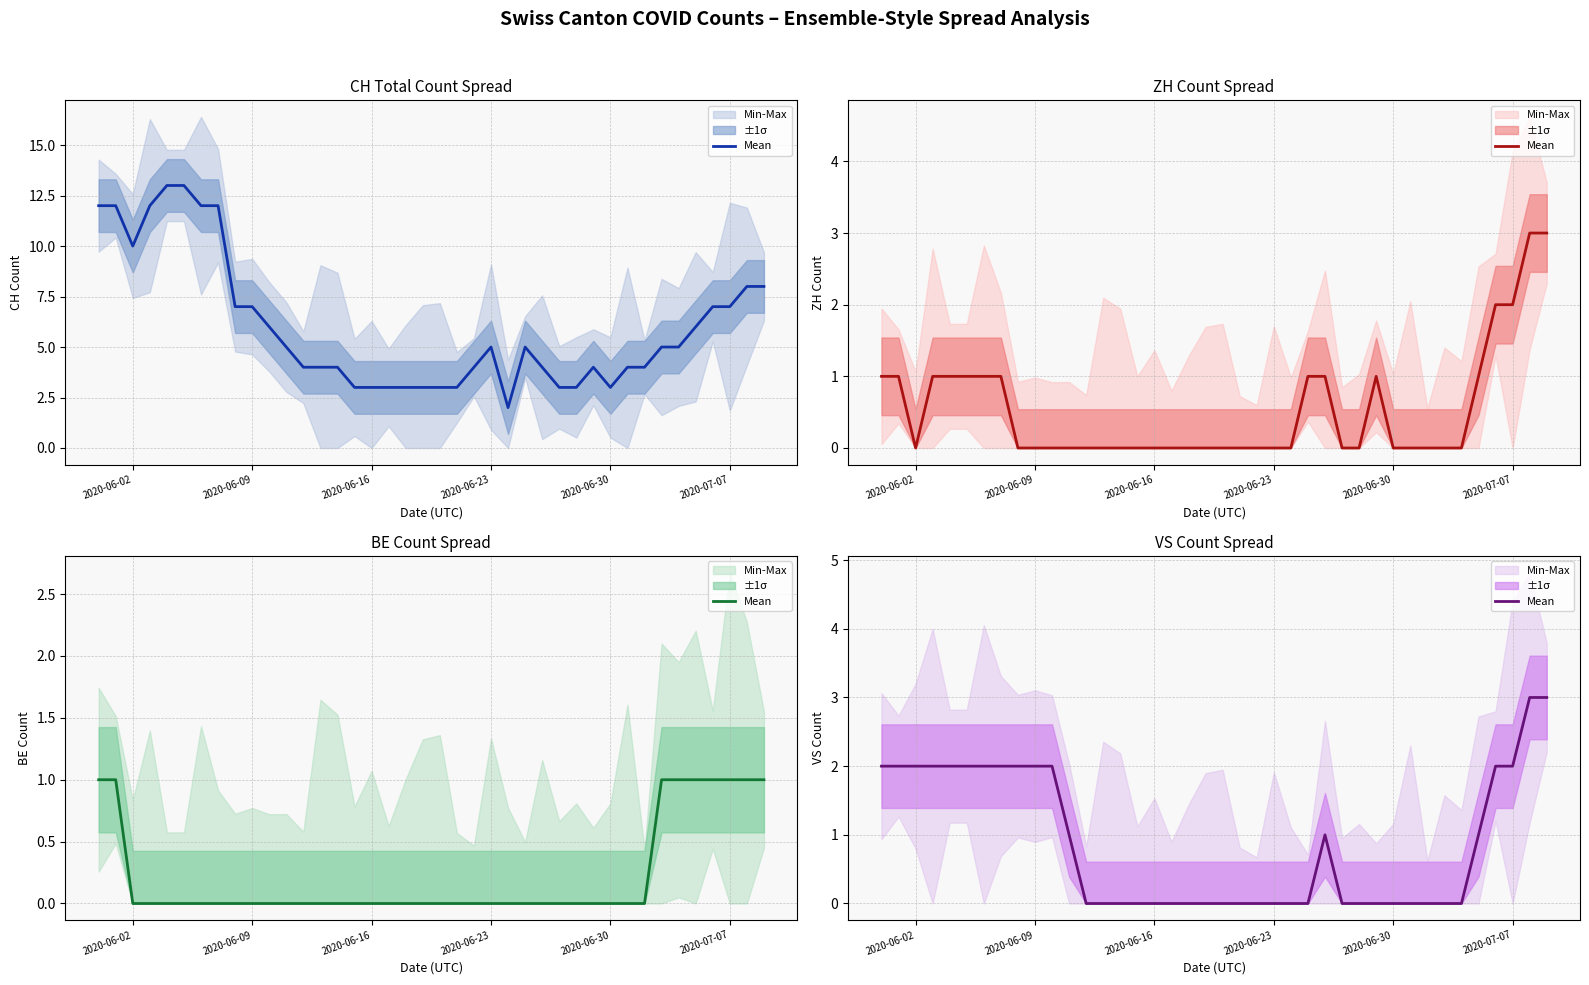

The value at 34 is -2. True or false?

False